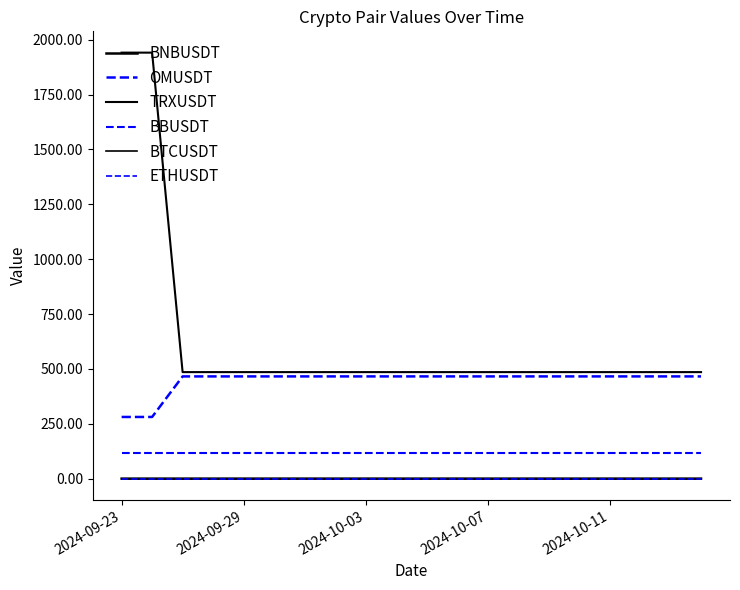

Reading right to left, list all the values displayed in this chart.

BNBUSDT: 0.0	0.0	0.0	0.0	0.0	0.0	0.0	0.0	0.0	0.0	0.0	0.0	0.0	0.0	0.0	0.0	0.0	0.0	0.0	0.0
OMUSDT: 465.8	465.8	465.8	465.8	465.8	465.8	465.8	465.8	465.8	465.8	465.8	465.8	465.8	465.8	465.8	465.8	465.8	465.8	281.0	281.0
TRXUSDT: 485.4	485.4	485.4	485.4	485.4	485.4	485.4	485.4	485.4	485.4	485.4	485.4	485.4	485.4	485.4	485.4	485.4	485.4	1941.5	1941.5
BBUSDT: 116.4	116.4	116.4	116.4	116.4	116.4	116.4	116.4	116.4	116.4	116.4	116.4	116.4	116.4	116.4	116.4	116.4	116.4	116.4	116.4
BTCUSDT: 0.0	0.0	0.0	0.0	0.0	0.0	0.0	0.0	0.0	0.0	0.0	0.0	0.0	0.0	0.0	0.0	0.0	0.0	0.0	0.0
ETHUSDT: 0.1	0.1	0.1	0.1	0.1	0.1	0.1	0.1	0.1	0.1	0.1	0.1	0.1	0.1	0.1	0.1	0.1	0.1	0.1	0.1